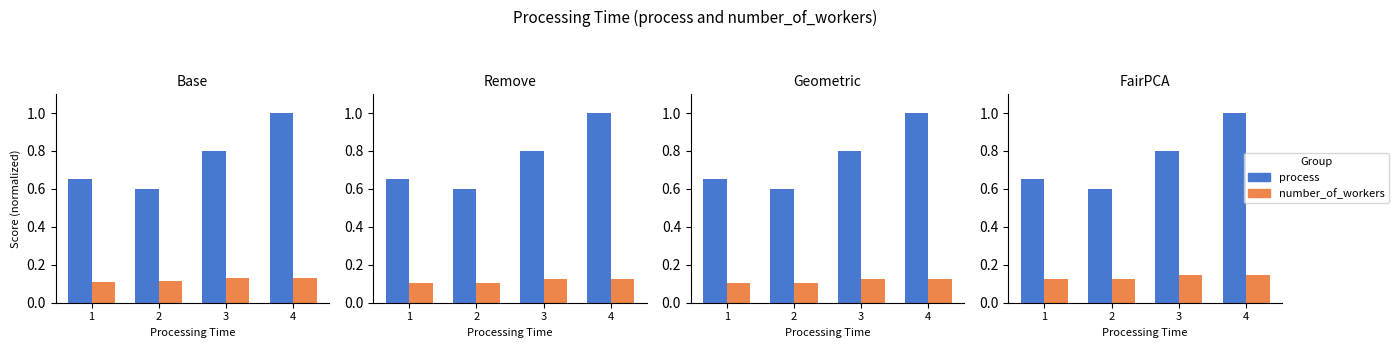

How many data points does each series have?

4